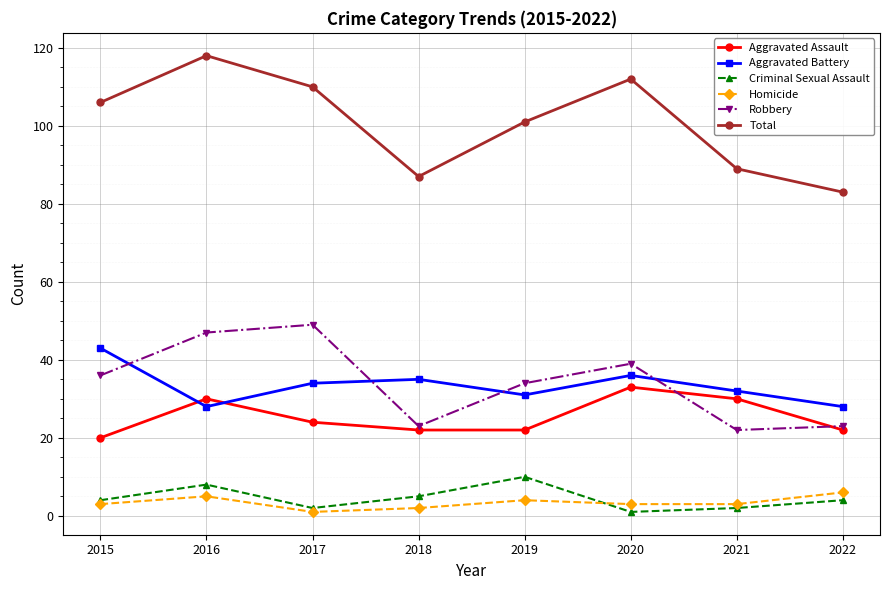

What is the value of the Robbery point at the 6th from the left?

39